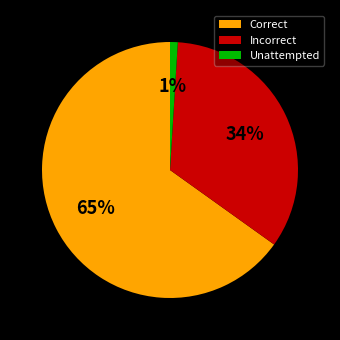

Which slice is the largest?

Correct